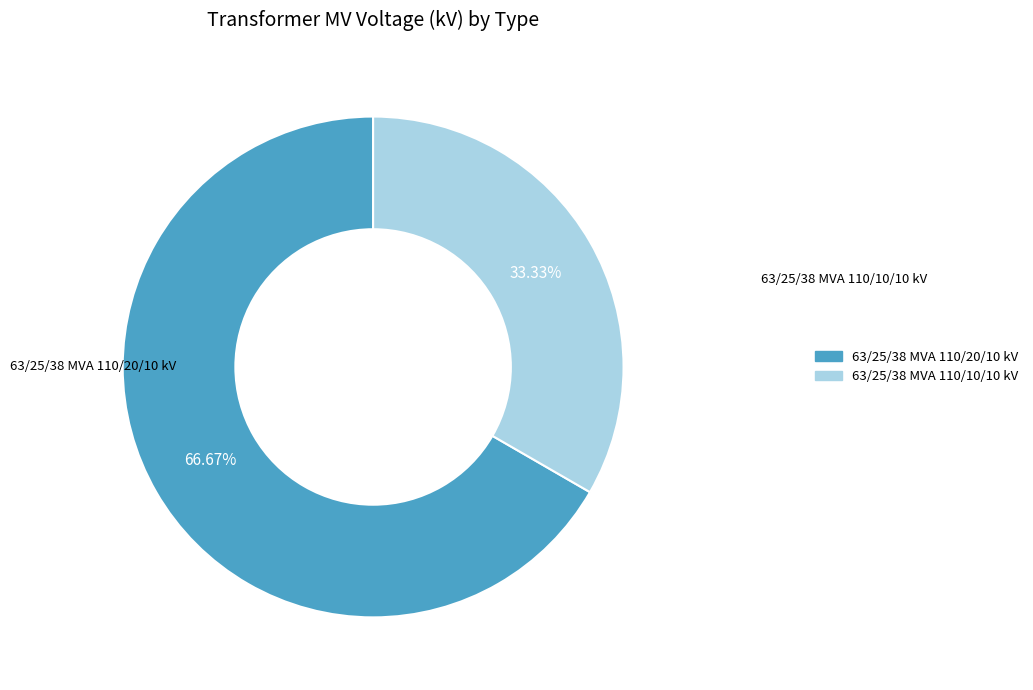

What is the majority slice?

63/25/38 MVA 110/20/10 kV